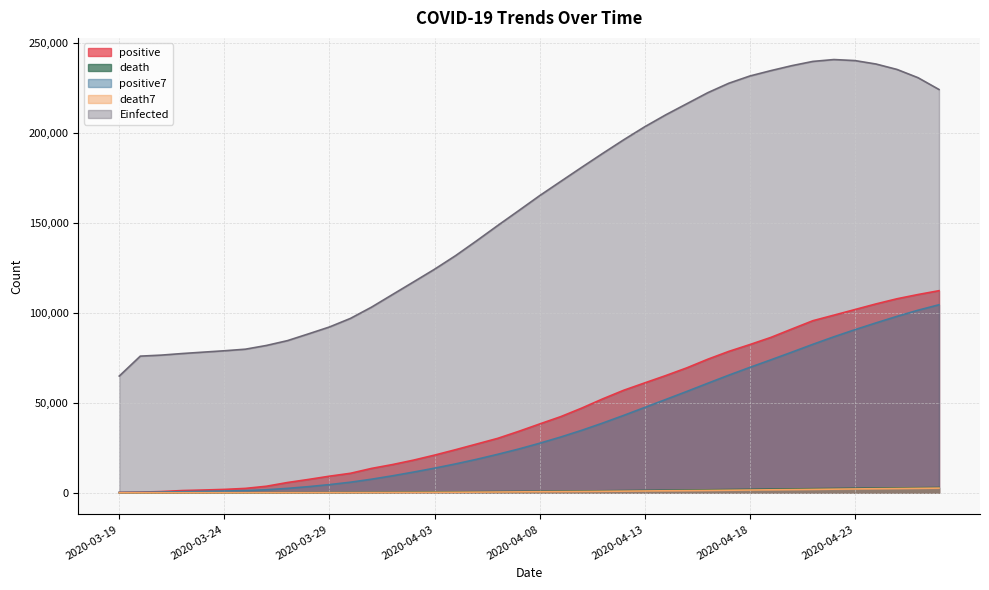

What is the total value across all series at 2020-04-07?

216337.0